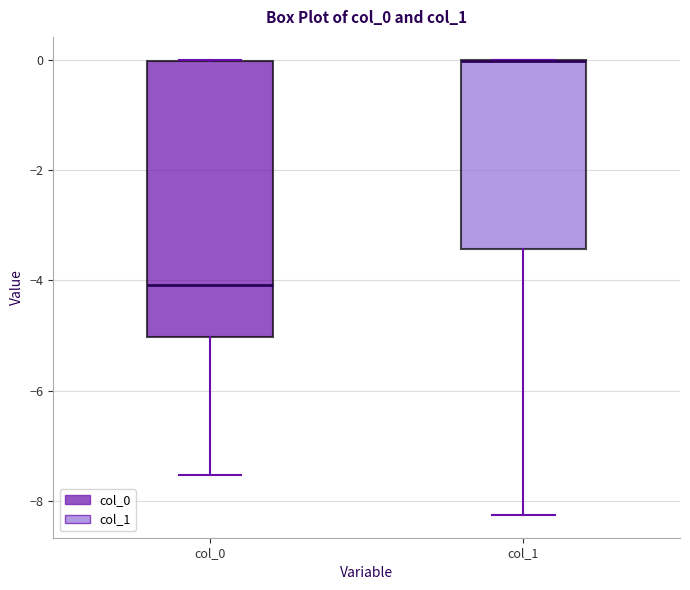

Reading left to right, read every box against the y-axis: the position of its median line, the range the box covers, and the ends of its whiskers. The values are not printed on the chart, so give them approximately, as read against the axis.

col_0: median -4.0, box -5.0 to 0.0, whiskers -7.6 to 0.0
col_1: median 0.0 (drawn on the box's upper edge), box -3.4 to 0.0, whiskers -8.2 to 0.0